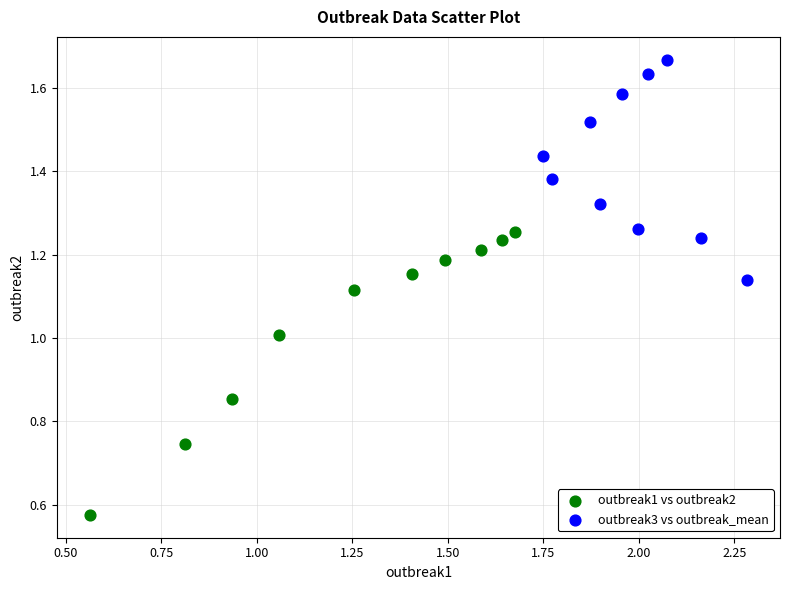

Which series contains the highest Y value?

outbreak3 vs outbreak_mean